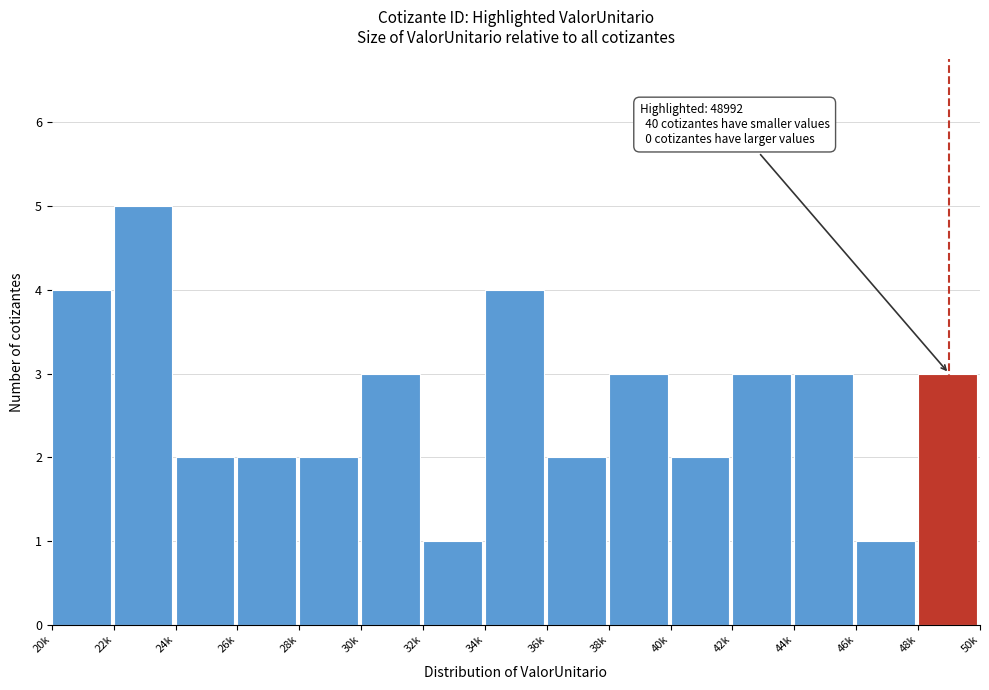

Reading left to right, transcribe all the data shown in this chart.

4	5	2	2	2	3	1	4	2	3	2	3	3	1	3